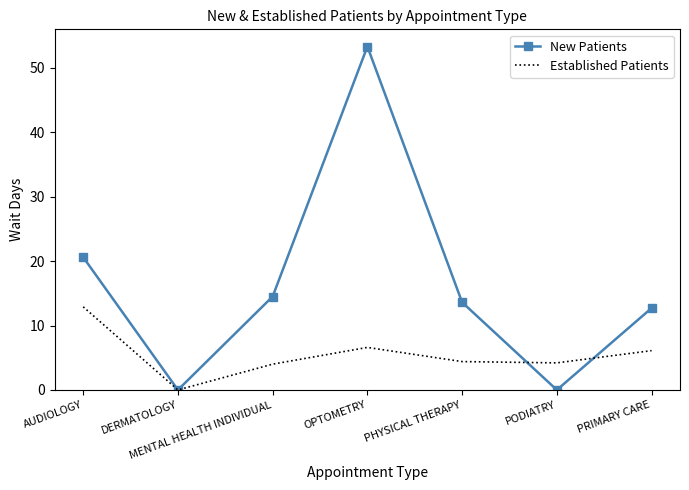

After their last crossing, which series has the higher values: New Patients or Established Patients?

New Patients